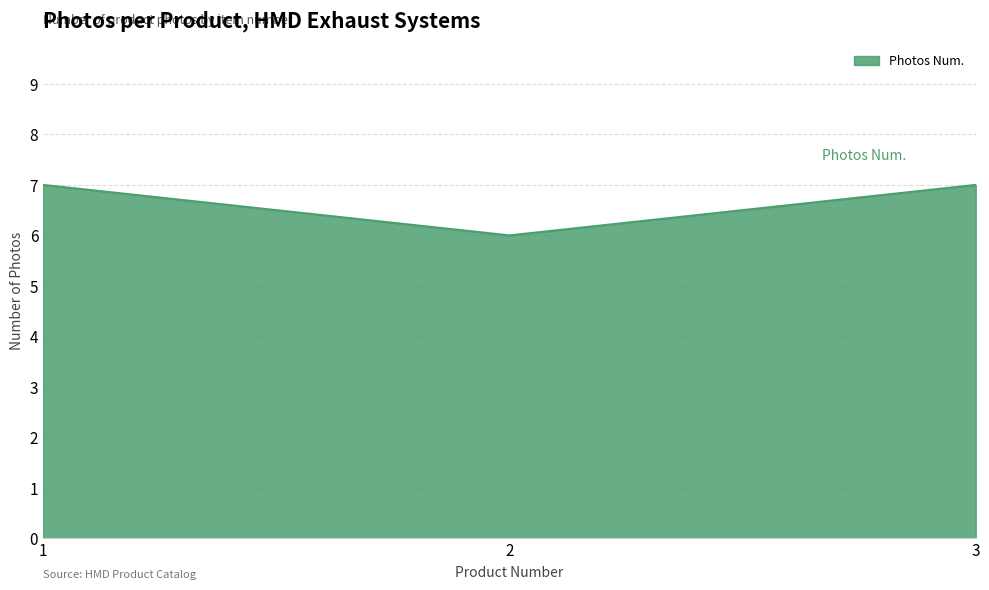

What is the ratio of the value at 2 to the value at 3?

0.9